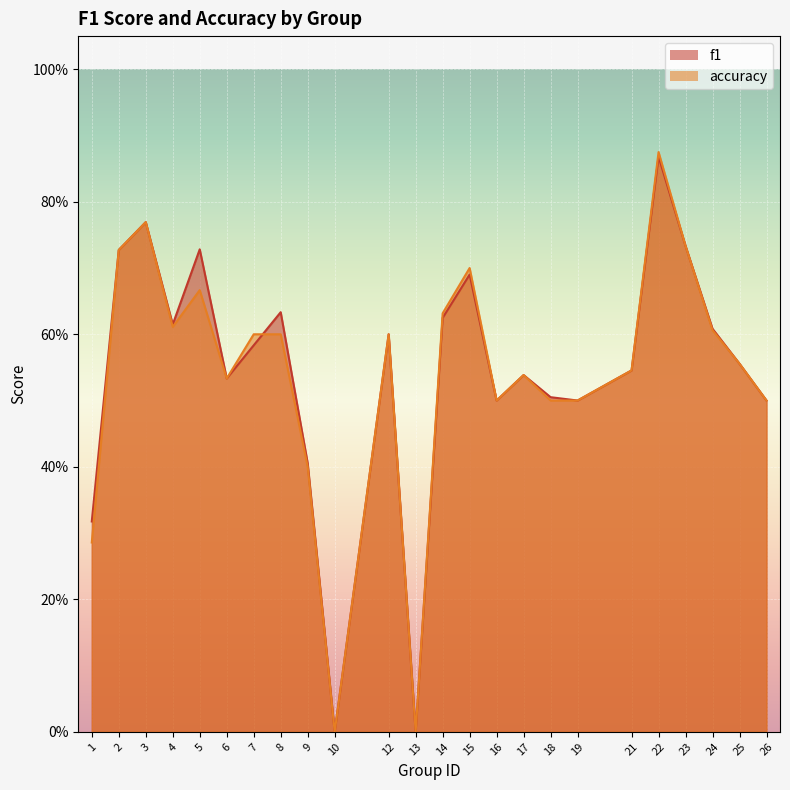

How many positive values does the f1 series have?

22